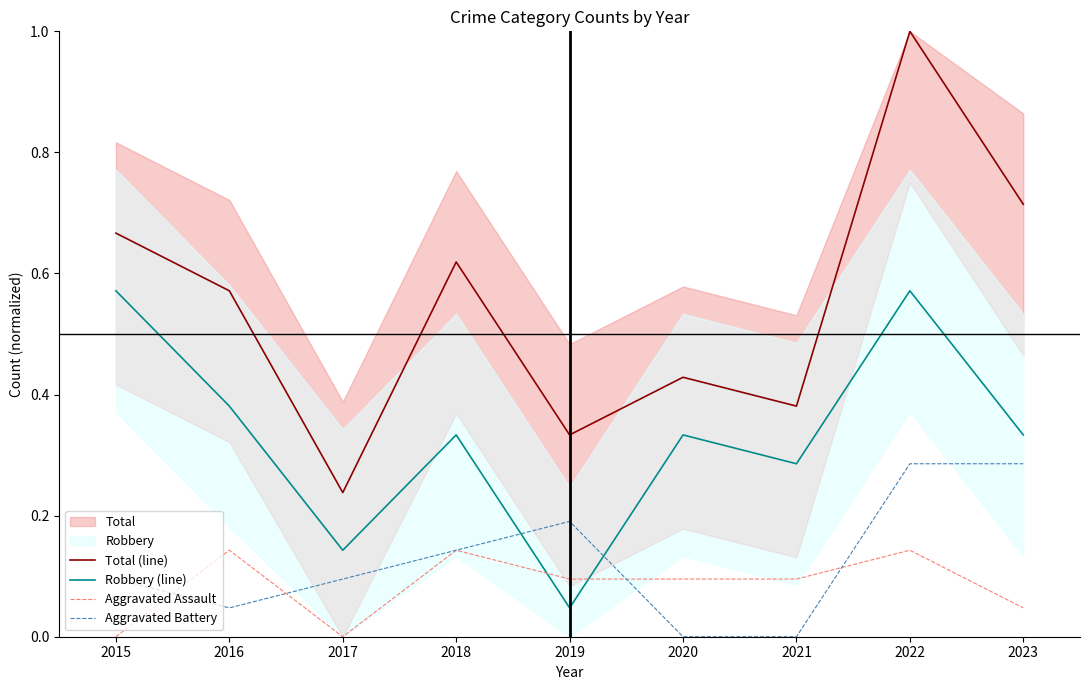

True or false: Robbery (line) and Aggravated Assault cross at least once.

True